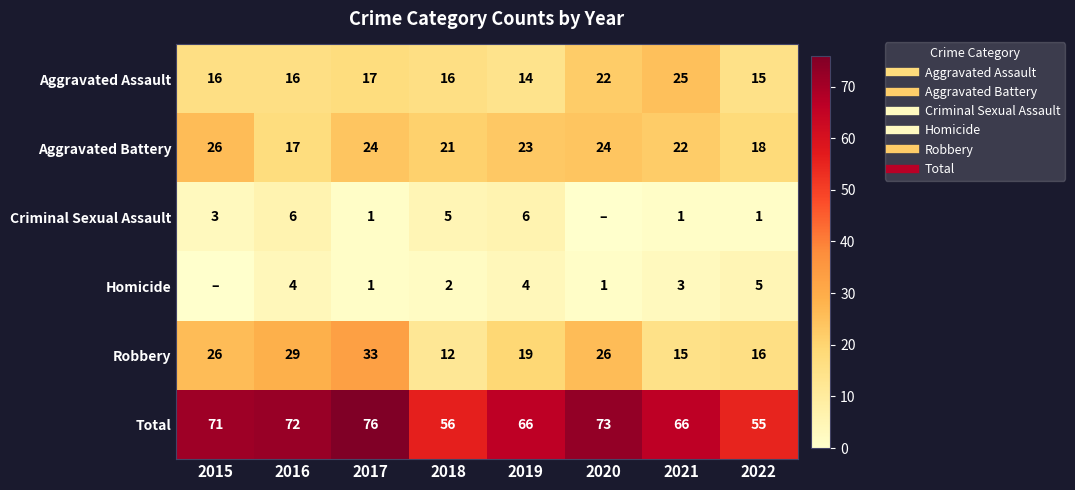

Is it true that Total equals 123 at 2020?

False